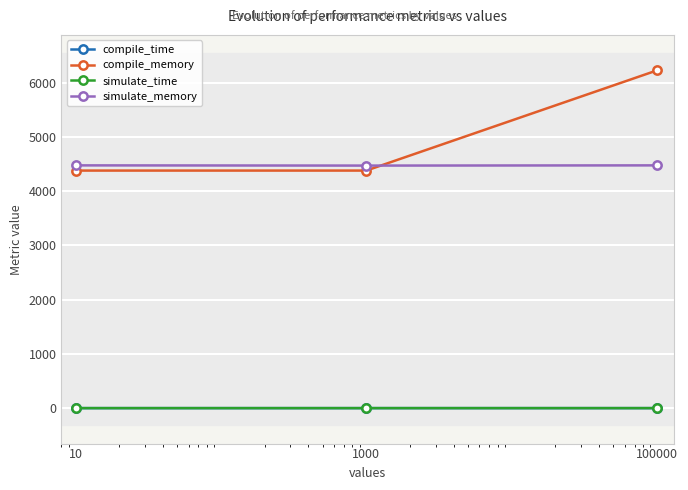

The value of simulate_time at 100000 is 0.1. True or false?

True